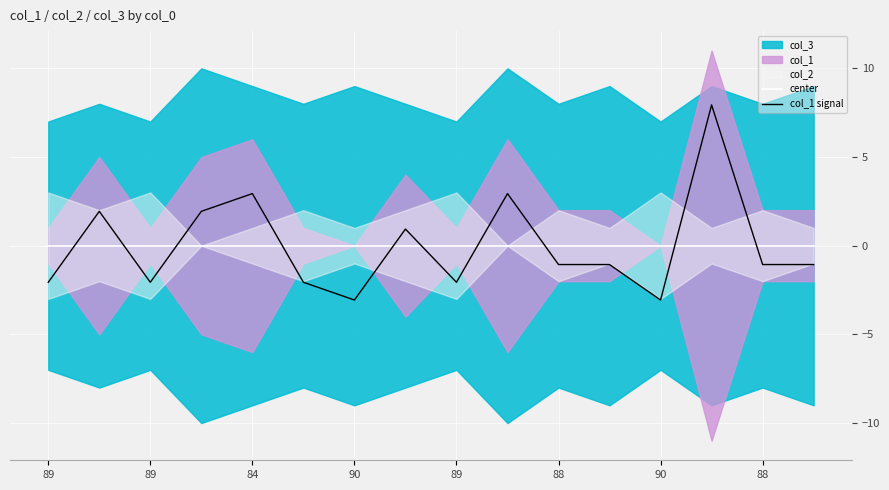

What is the label of the 8th point from the left?

88